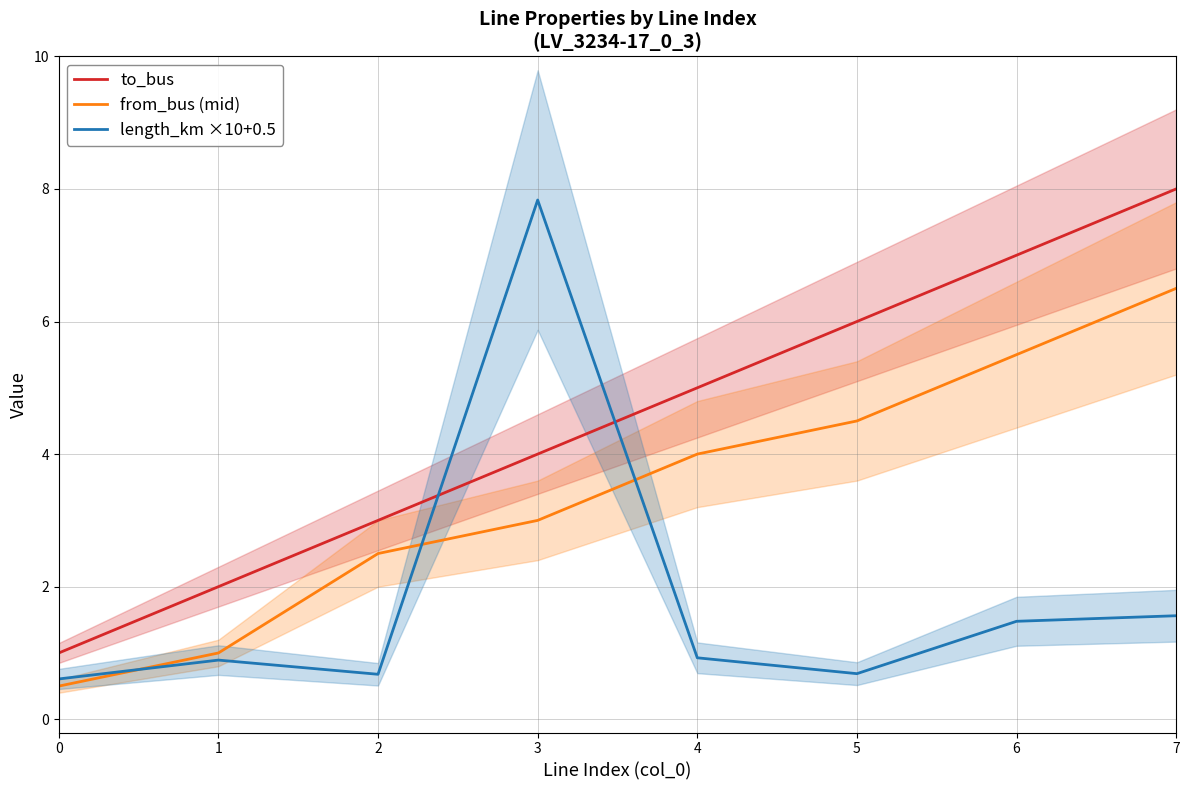

Between which two adjacent categories do length_km ×10+0.5 and from_bus (mid) first intersect?

0 and 1